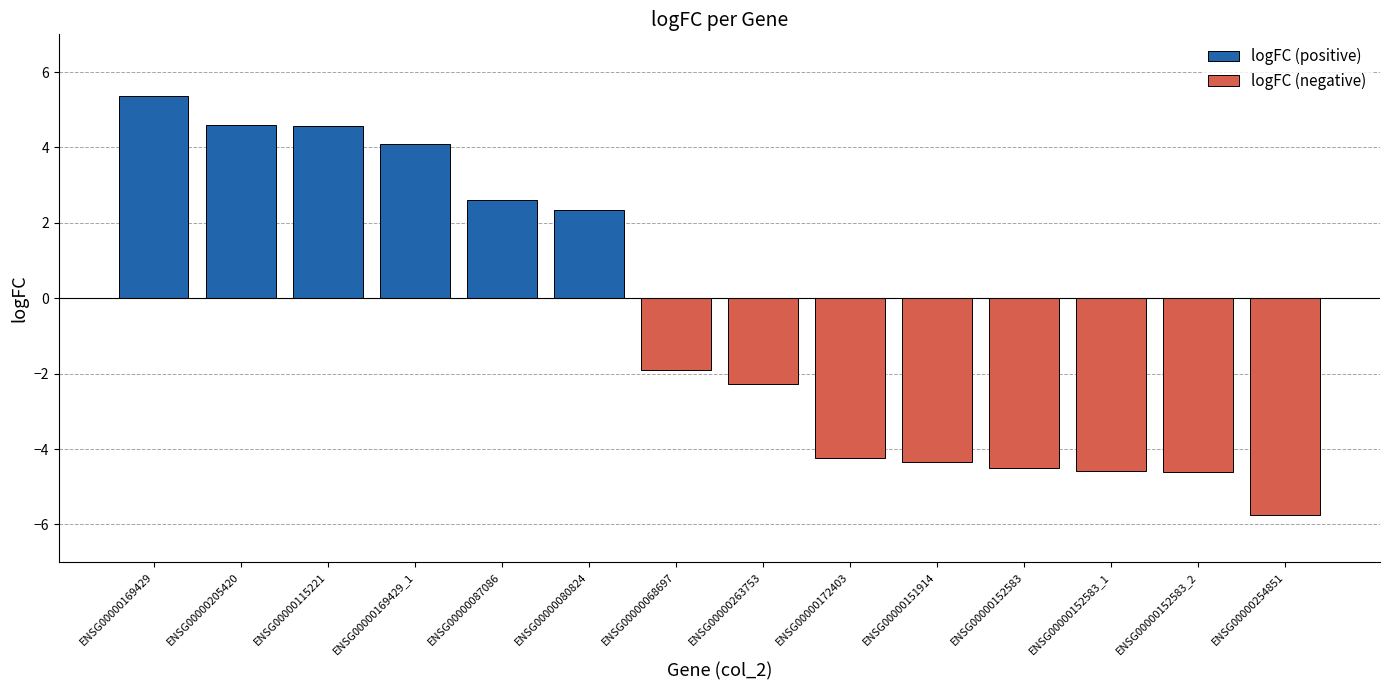

List the series in order of their peak value, highest first.

logFC (positive), logFC (negative)